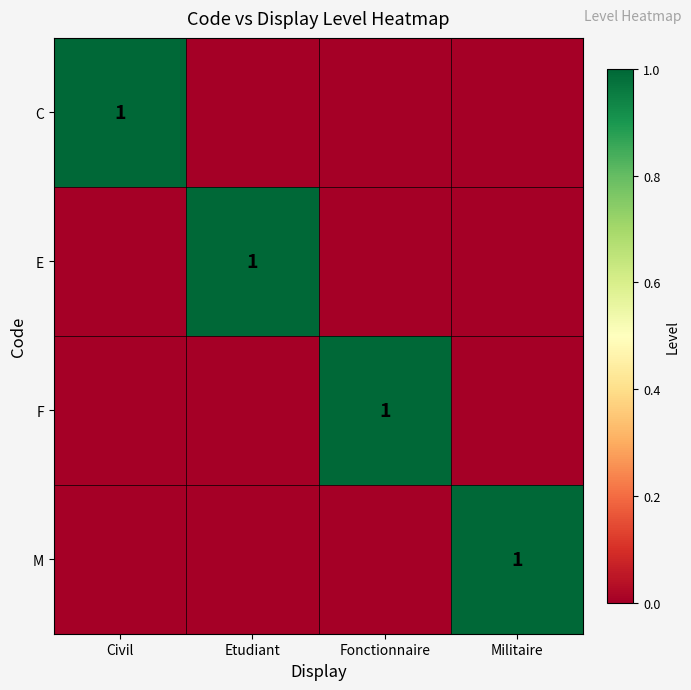

What is the difference between the highest and lowest values at Fonctionnaire?

1